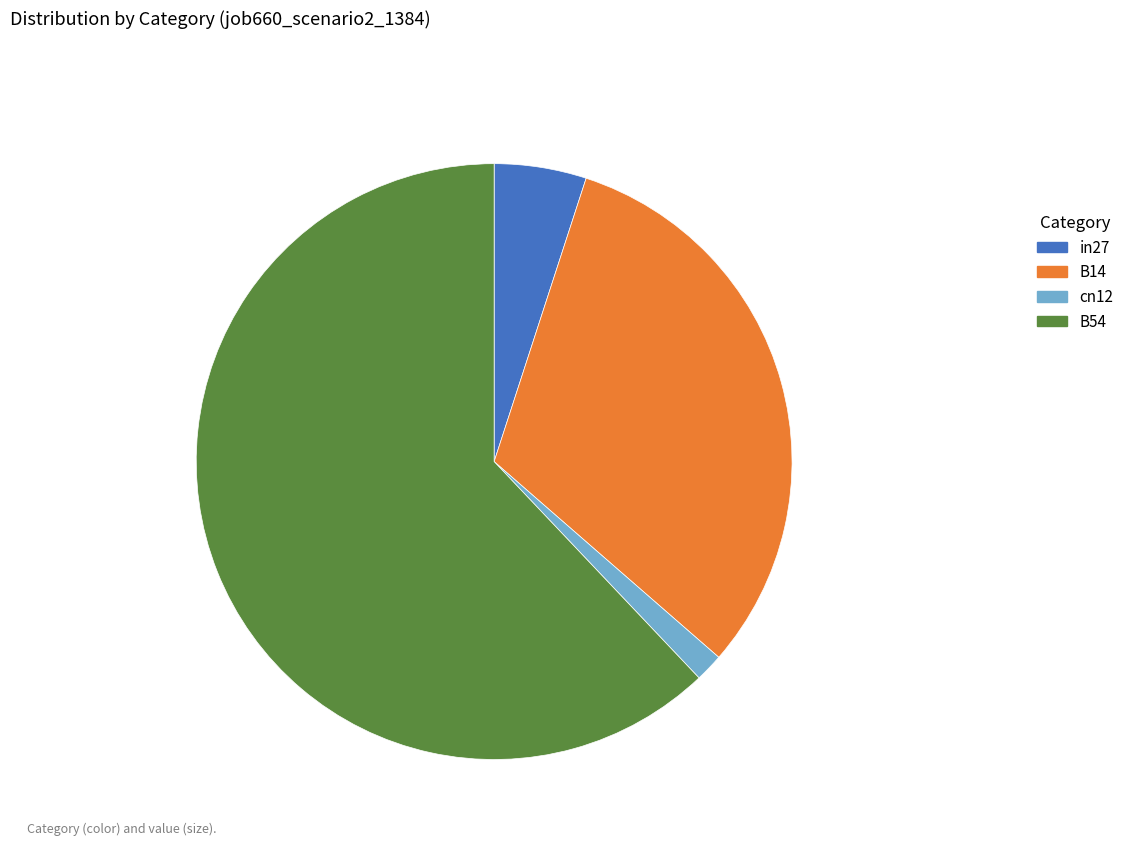

Rank the categories by value from lowest to highest.

cn12, in27, B14, B54